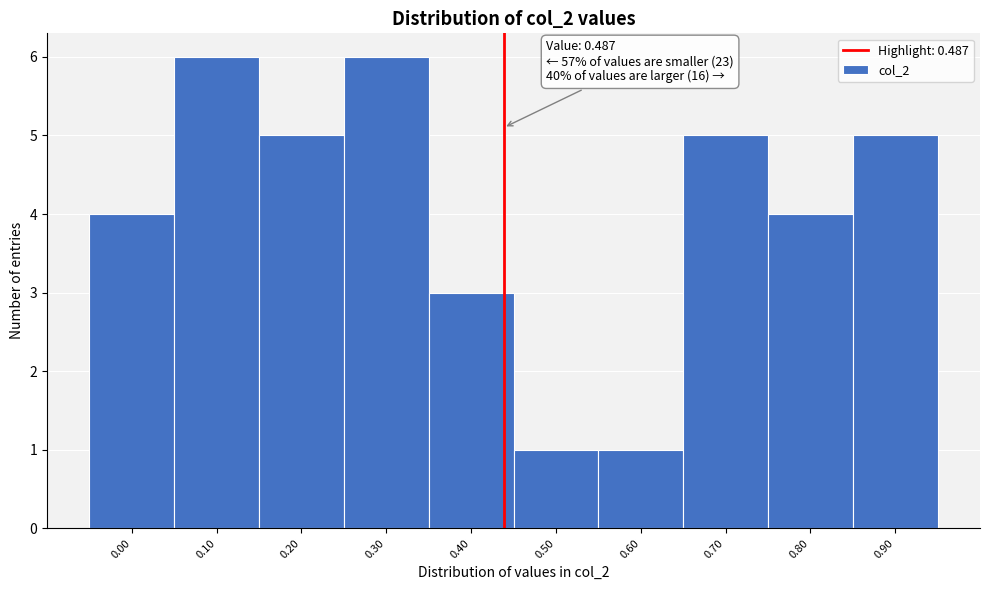

Reading left to right, extract all data points from this chart.

4	6	5	6	3	1	1	5	4	5